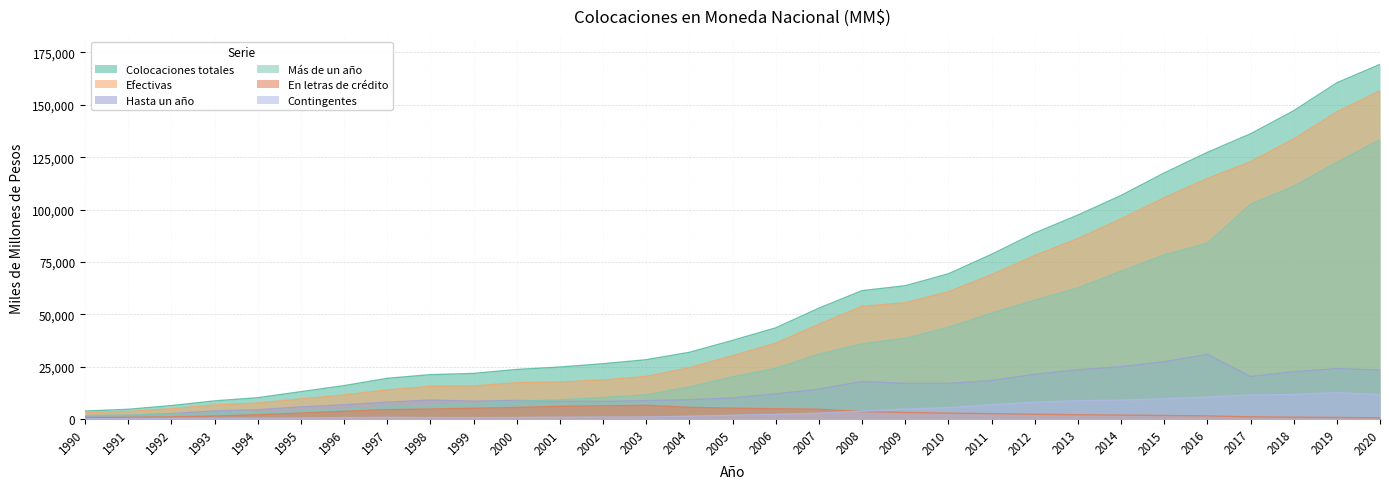

What is the total value across all series at 2015?

340063